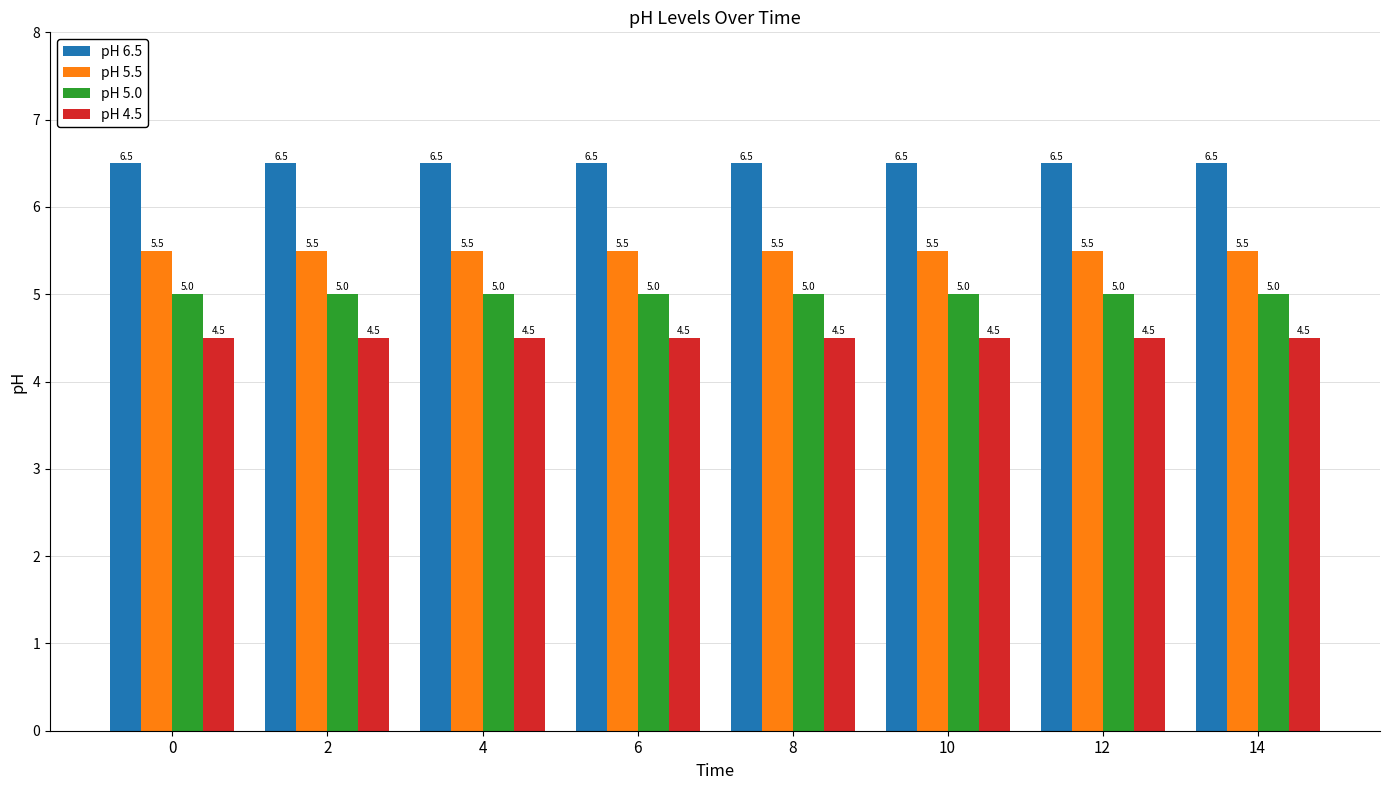

What is the sum of all pH 5.5 values?

44.0